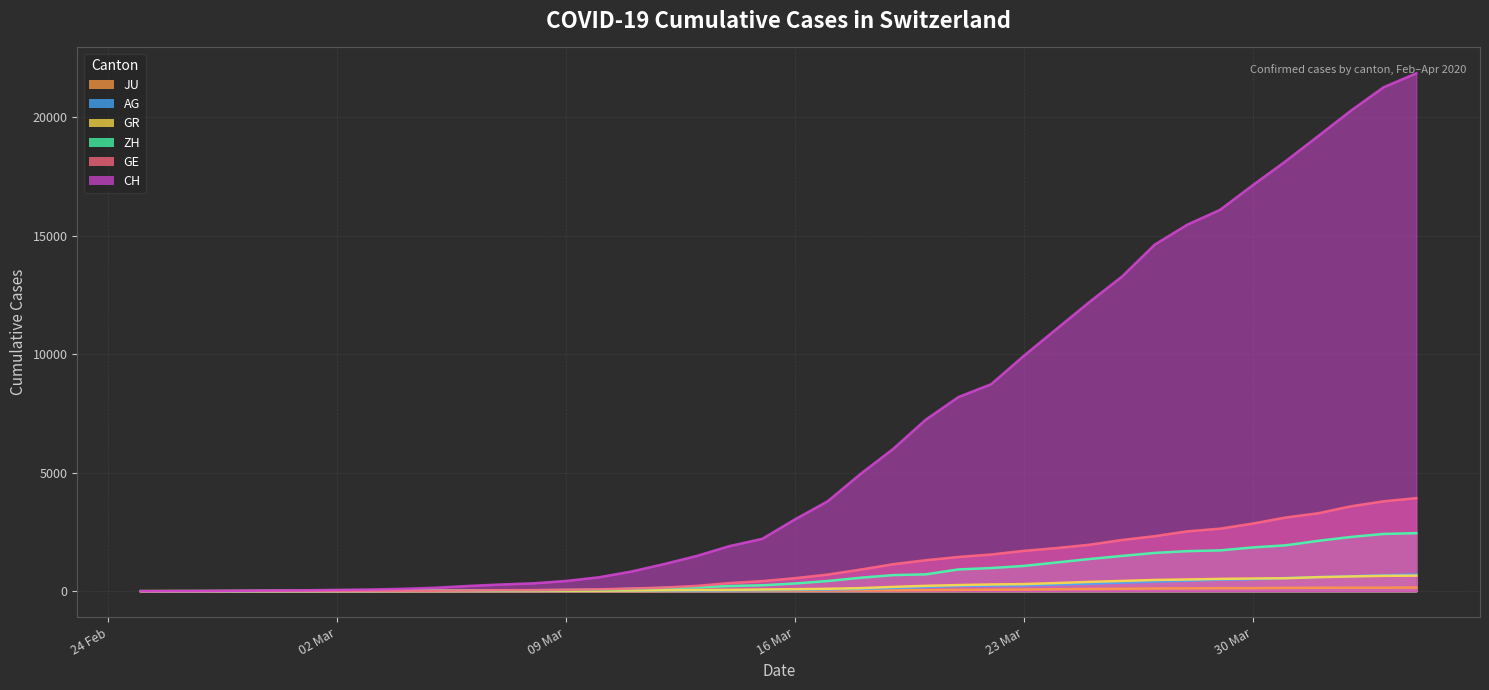

How many times do ZH and GE cross each other?

2